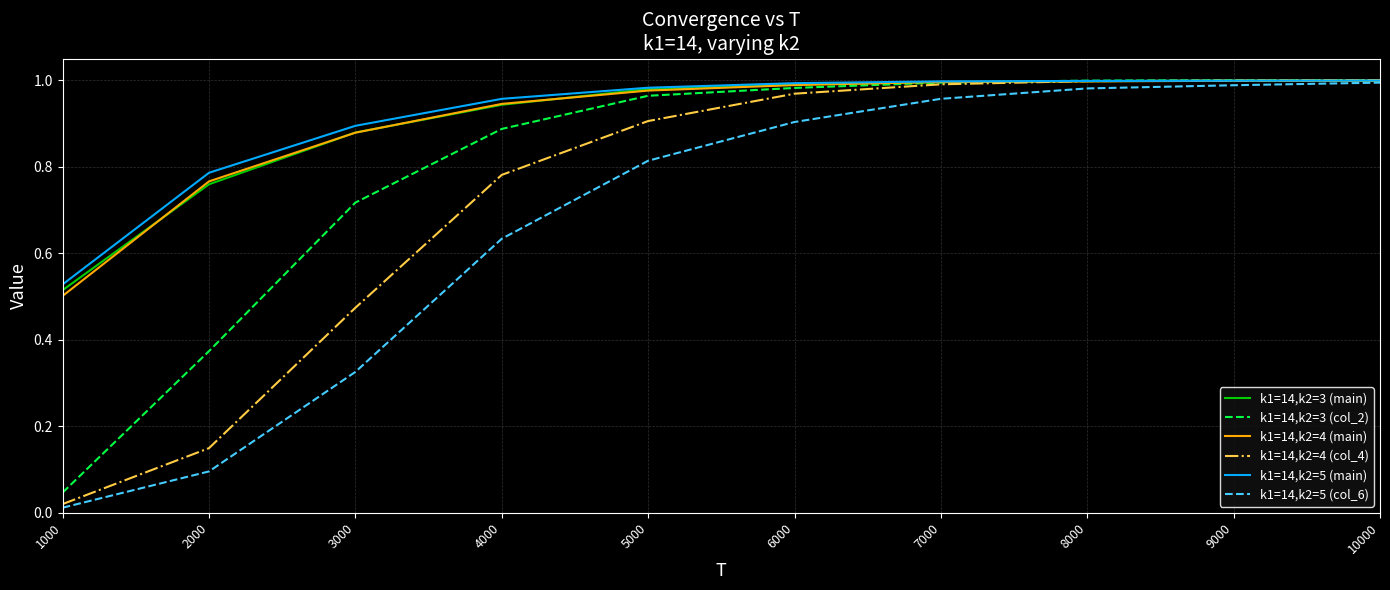

What are all the series names shown in the legend?

k1=14,k2=3 (main), k1=14,k2=3 (col_2), k1=14,k2=4 (main), k1=14,k2=4 (col_4), k1=14,k2=5 (main), k1=14,k2=5 (col_6)